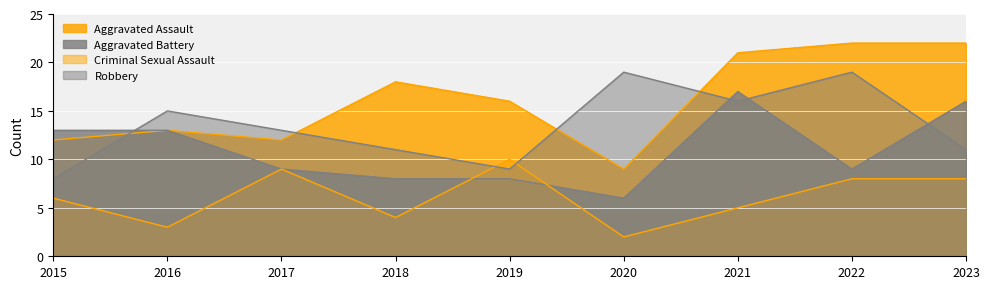

What is the difference between the Aggravated Battery values at 2017 and 2015?

4